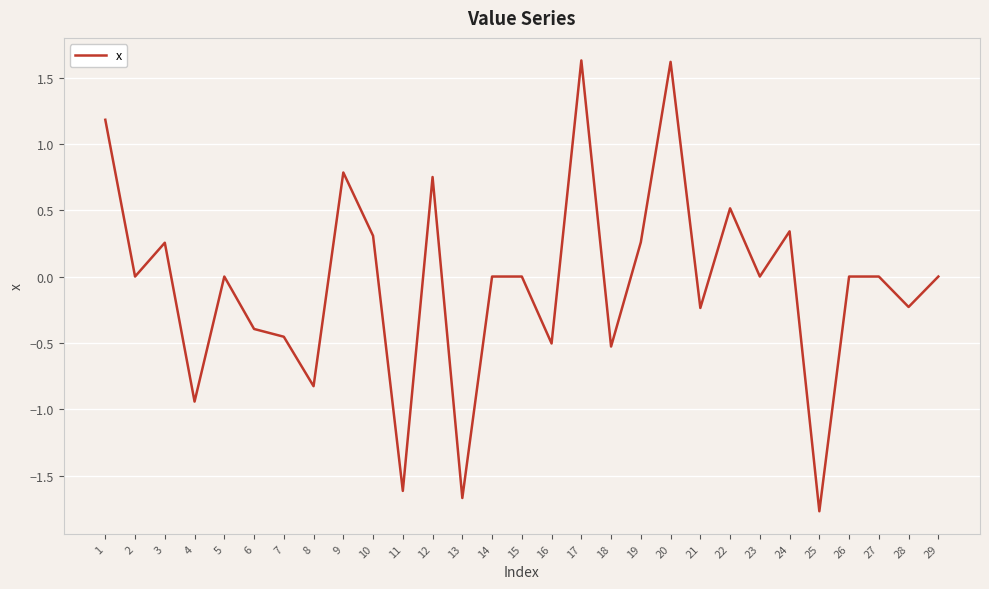

What is the smallest value displayed?

-1.8